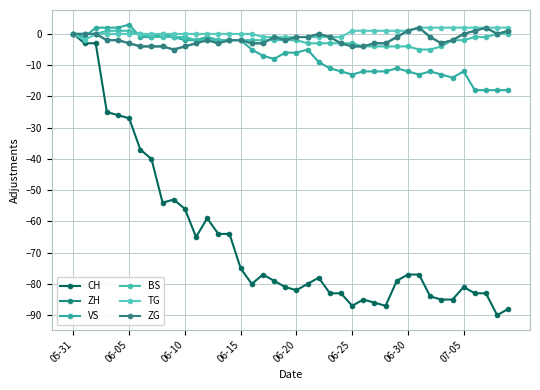

How many lines are shown in the chart?

6